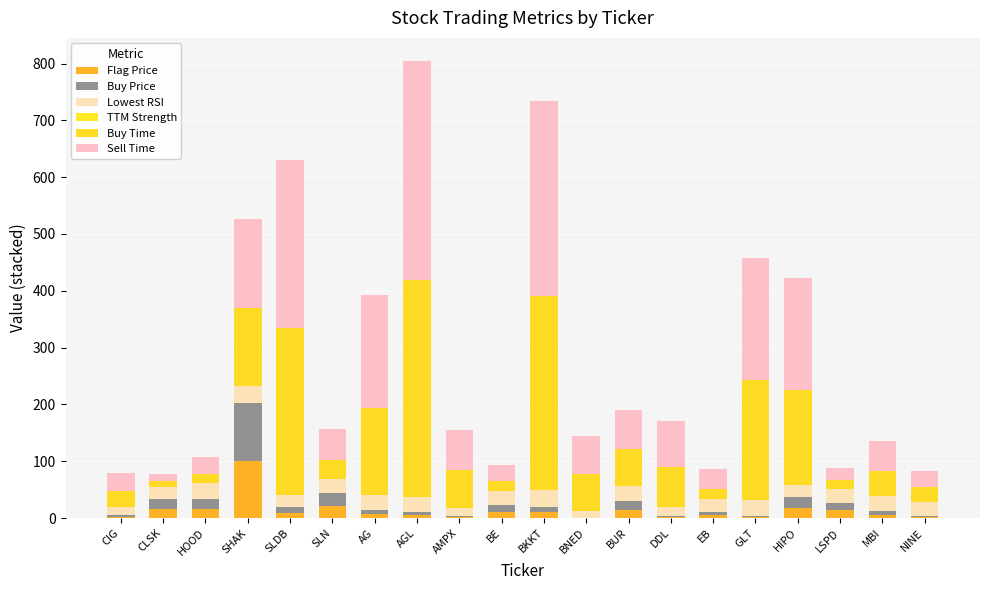

Are the bars horizontal?

No